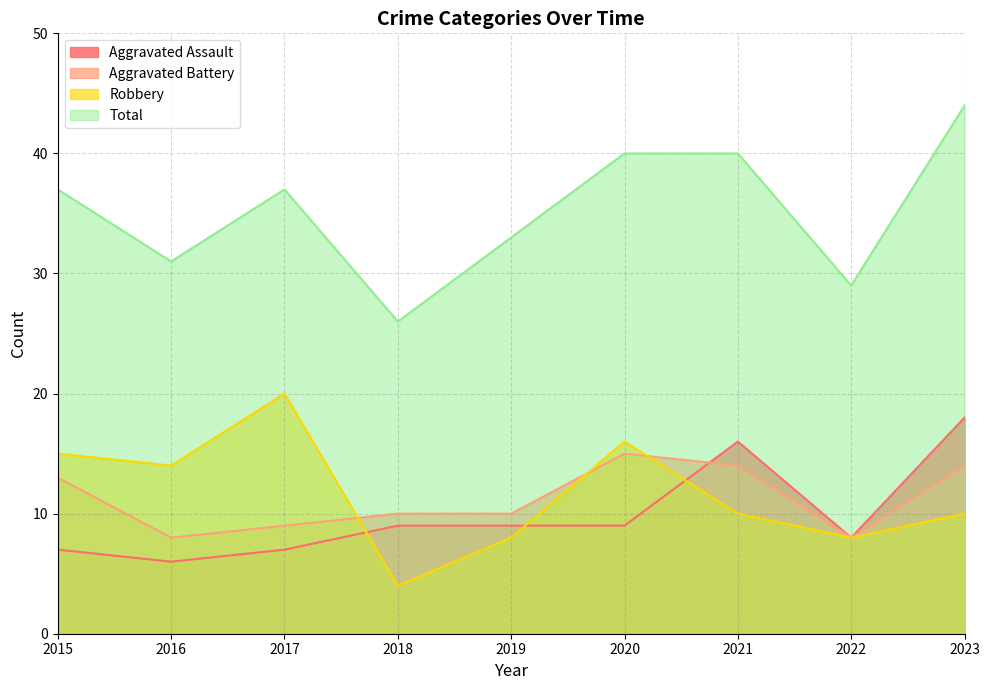

What is the value of the Robbery point at the 3rd from the left?

20